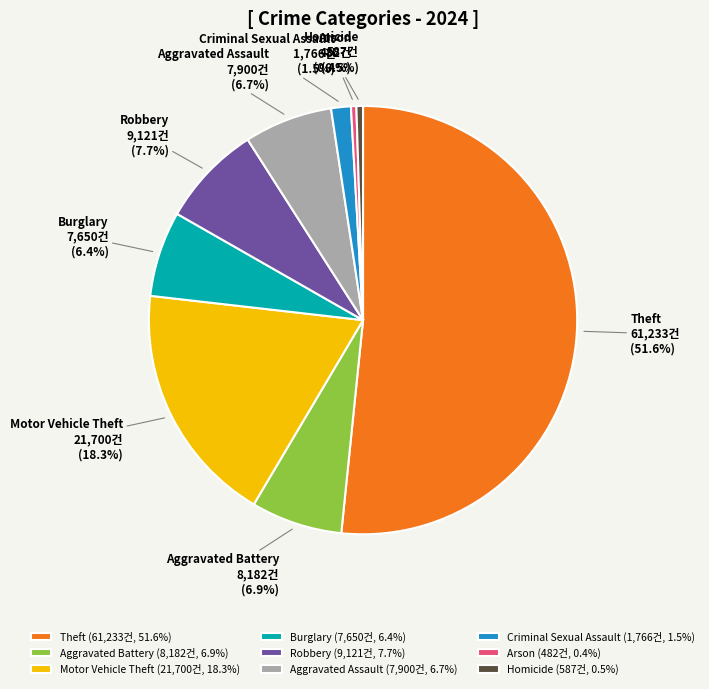

True or false: Theft accounts for 61% of the total.

False